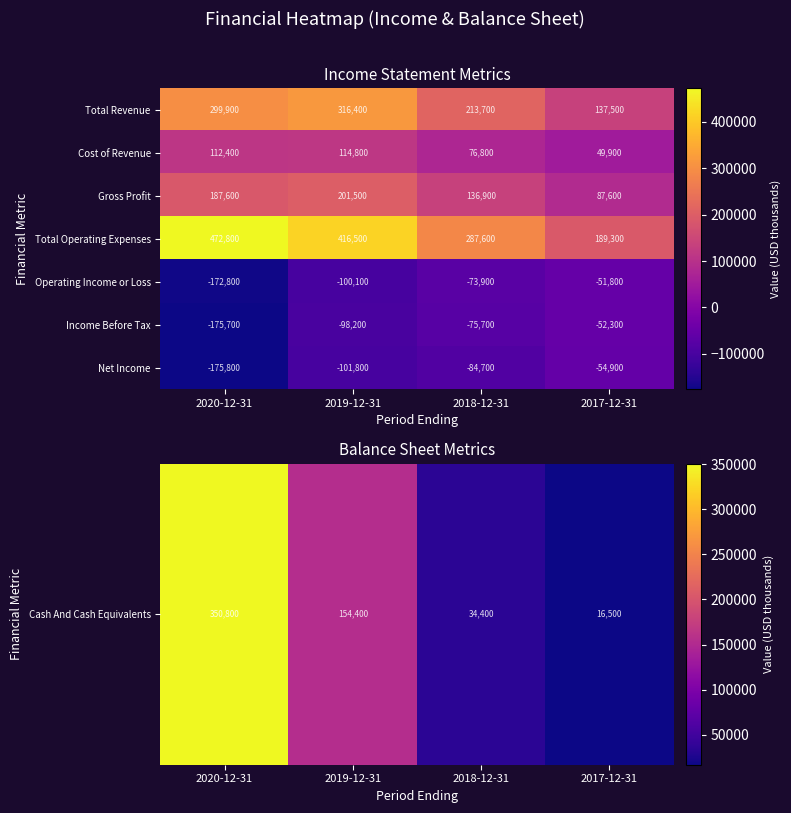

At how many categories does at least one series exceed 44617?

4